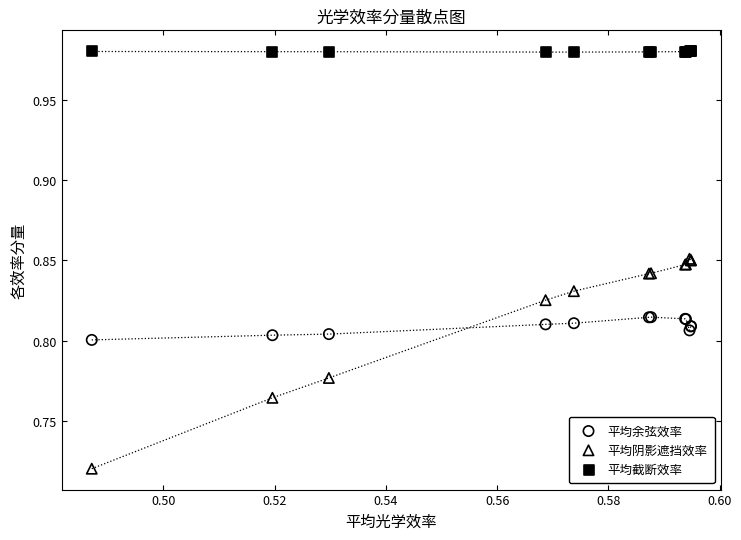

Which series contains the highest Y value?

平均截断效率